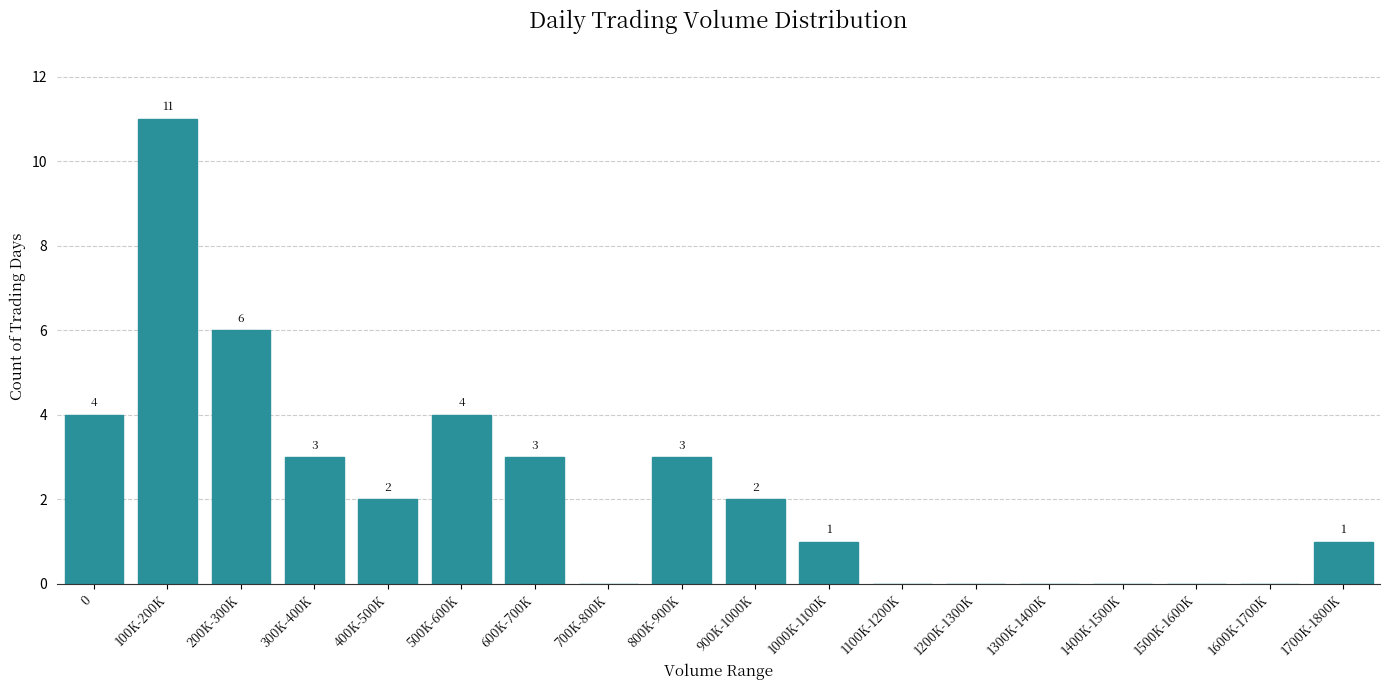

Reading left to right, what are all the values shown in this chart?

0=4	100K-200K=11	200K-300K=6	300K-400K=3	400K-500K=2	500K-600K=4	600K-700K=3	700K-800K=0	800K-900K=3	900K-1000K=2	1000K-1100K=1	1100K-1200K=0	1200K-1300K=0	1300K-1400K=0	1400K-1500K=0	1500K-1600K=0	1600K-1700K=0	1700K-1800K=1